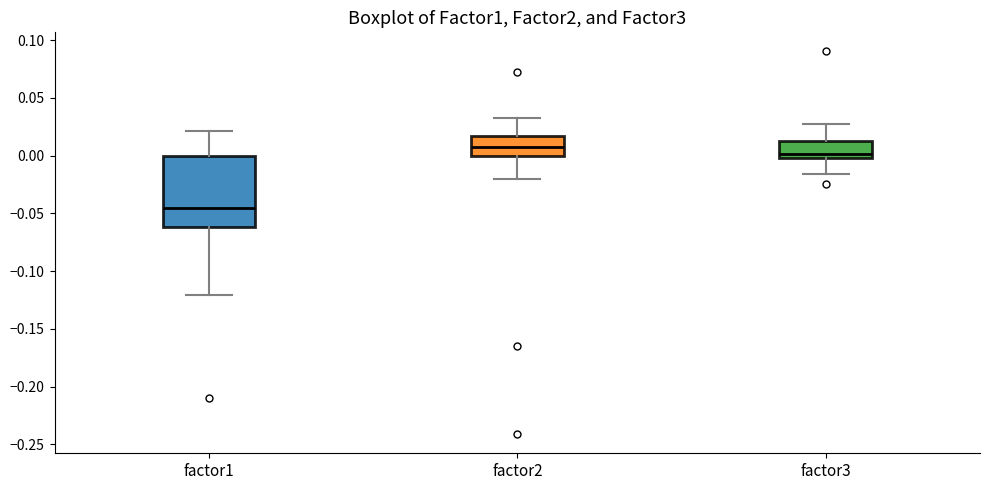

Reading left to right, transcribe this box plot: for each box, give where its median line is, the range the box spans, and where its two whiskers end, as read against the y-axis. The values are not printed on the chart, so give them approximately, as read against the axis.

factor1: median -0.045, box -0.060 to 0.000, whiskers -0.120 to 0.020
factor2: median 0.005, box 0.000 to 0.015, whiskers -0.020 to 0.030
factor3: median 0.000 (just above the box's lower edge), box 0.000 to 0.010, whiskers -0.015 to 0.030